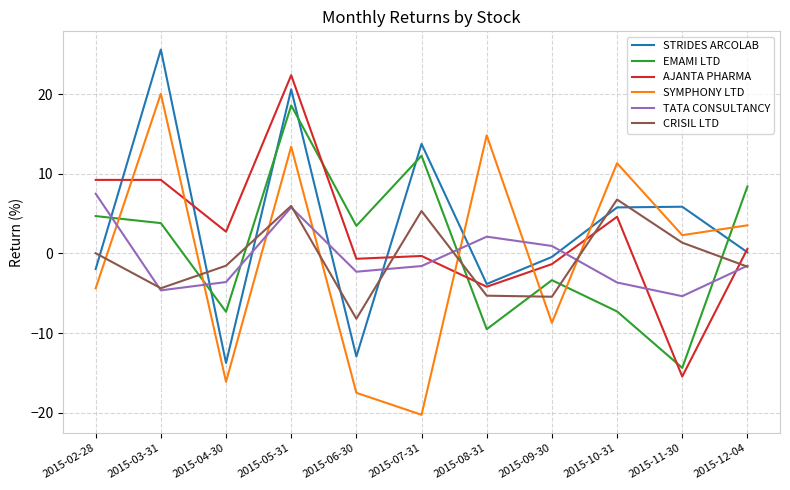

At which label does STRIDES ARCOLAB reach its peak?

2015-03-31